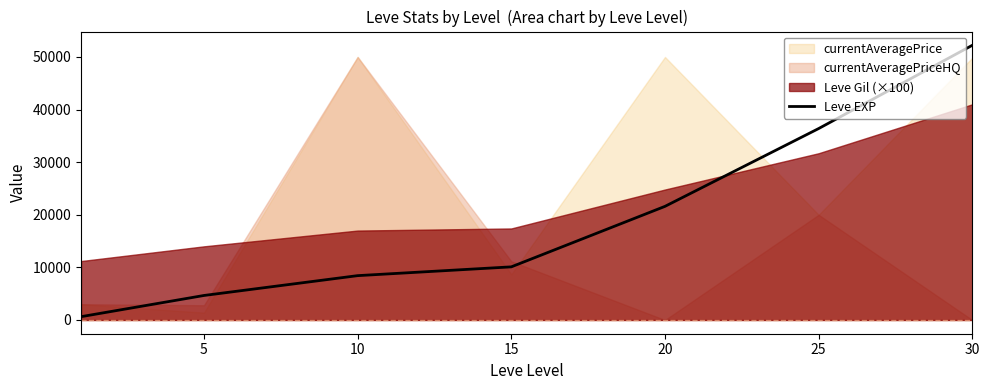

Is it true that the value at 25 is 57500?

False